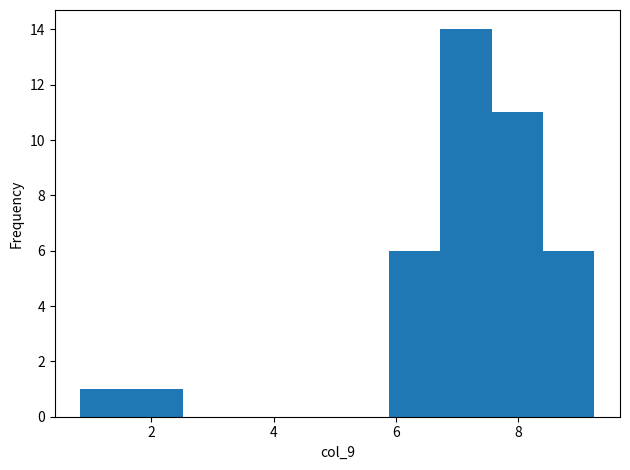

Over which range of the x-axis is the bar tallest?

6.8 to 7.6